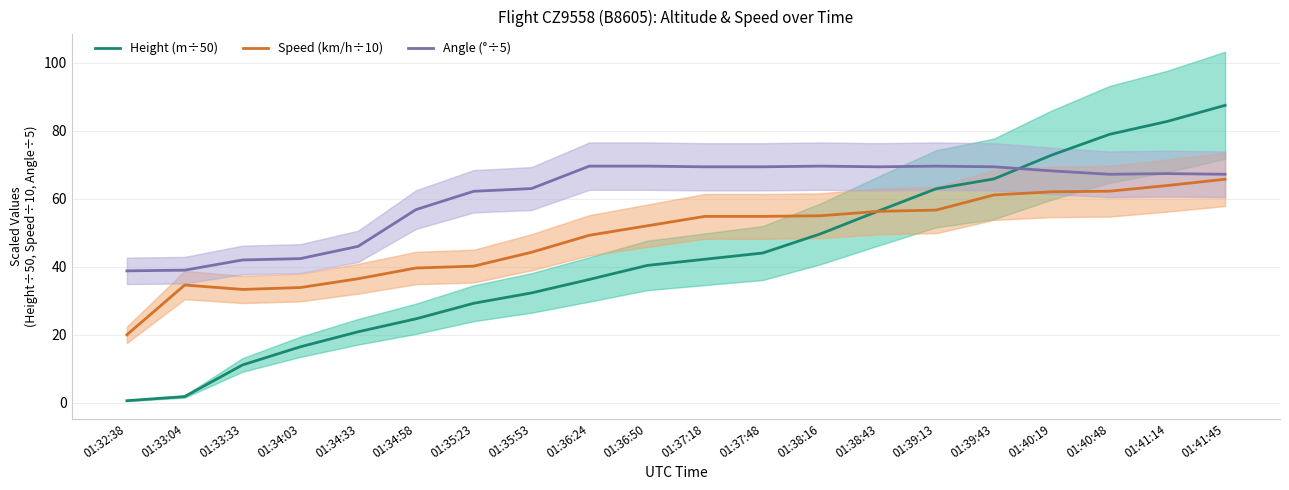

Reading left to right, what are all the values shown in this chart?

Height (m÷50): 01:32:38=0.6	01:33:04=1.8	01:33:33=11.1	01:34:03=16.5	01:34:33=20.9	01:34:58=24.7	01:35:23=29.3	01:35:53=32.3	01:36:24=36.3	01:36:50=40.4	01:37:18=42.2	01:37:48=44.0	01:38:16=49.7	01:38:43=56.4	01:39:13=62.9	01:39:43=65.8	01:40:19=72.8	01:40:48=78.9	01:41:14=82.8	01:41:45=87.5
Speed (km/h÷10): 01:32:38=20.0	01:33:04=34.6	01:33:33=33.3	01:34:03=33.9	01:34:33=36.5	01:34:58=39.6	01:35:23=40.2	01:35:53=44.3	01:36:24=49.3	01:36:50=52.0	01:37:18=54.8	01:37:48=54.8	01:38:16=55.0	01:38:43=56.3	01:39:13=56.7	01:39:43=61.1	01:40:19=62.0	01:40:48=62.2	01:41:14=63.9	01:41:45=65.7
Angle (°÷5): 01:32:38=38.8	01:33:04=39.0	01:33:33=42.0	01:34:03=42.4	01:34:33=46.0	01:34:58=56.8	01:35:23=62.2	01:35:53=63.0	01:36:24=69.6	01:36:50=69.6	01:37:18=69.4	01:37:48=69.4	01:38:16=69.6	01:38:43=69.4	01:39:13=69.6	01:39:43=69.4	01:40:19=68.2	01:40:48=67.2	01:41:14=67.4	01:41:45=67.2